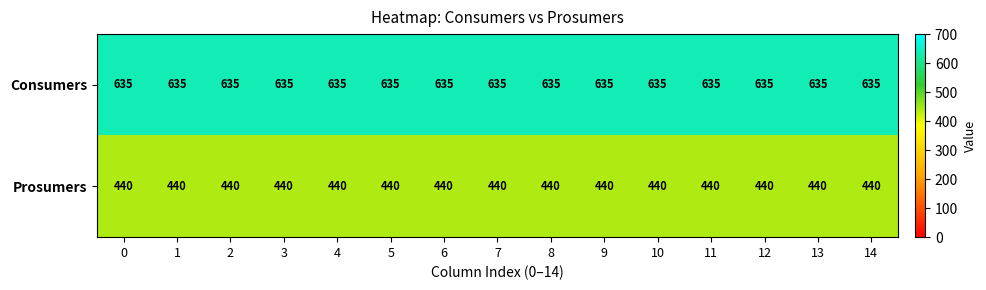

At 13, list the series in order from smallest to largest.

Prosumers, Consumers